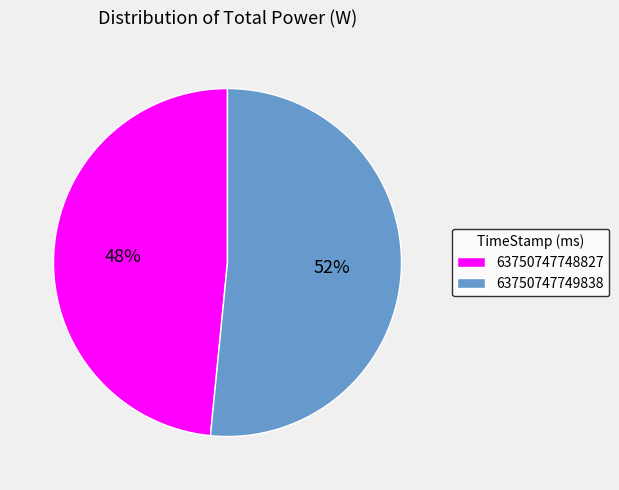

Between 63750747748827 and 63750747749838, which is larger?

63750747749838